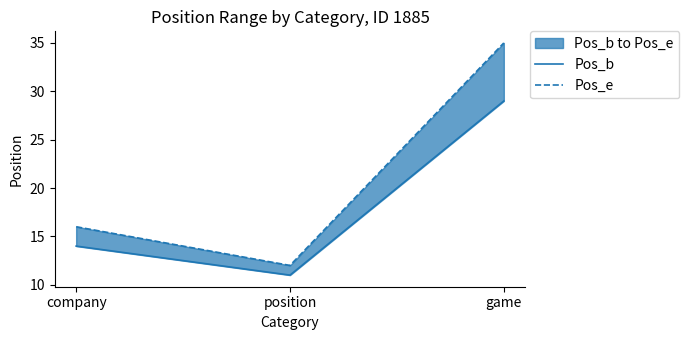

Is the value of Pos_b at position greater than the value of Pos_e at company?

No